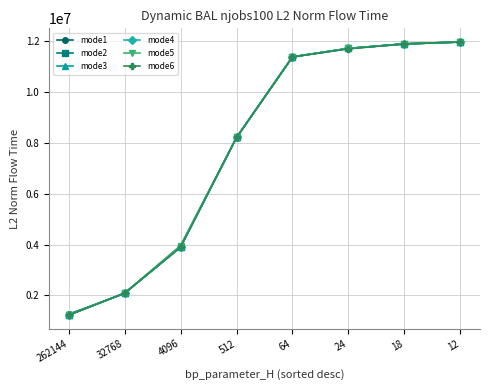

Is it true that mode1 equals 17713828.0 at 64?

False